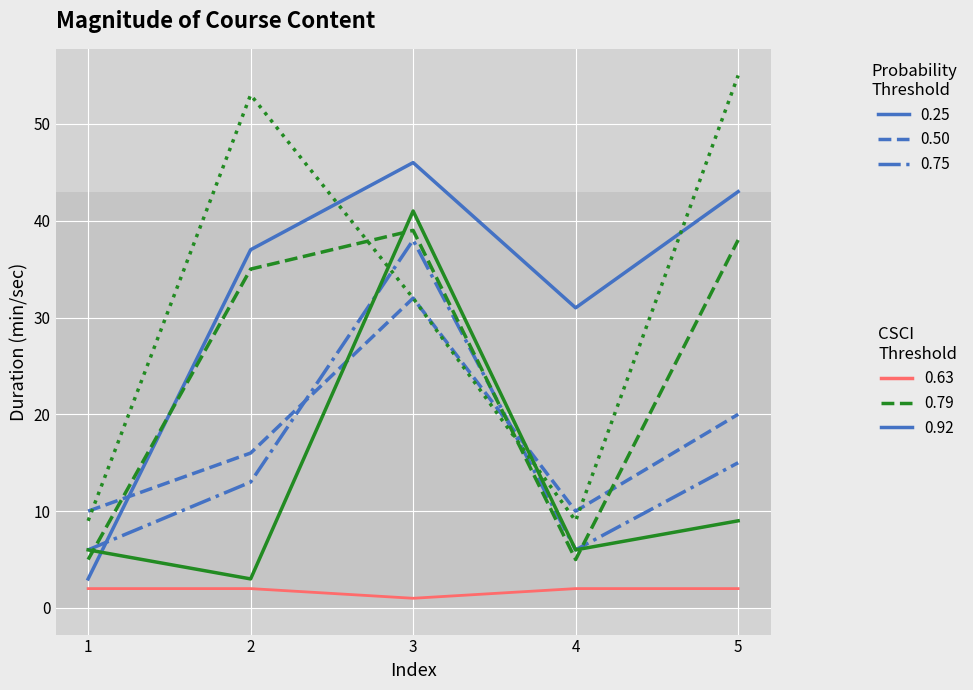

Does the chart display data point markers on the line(s)?

No